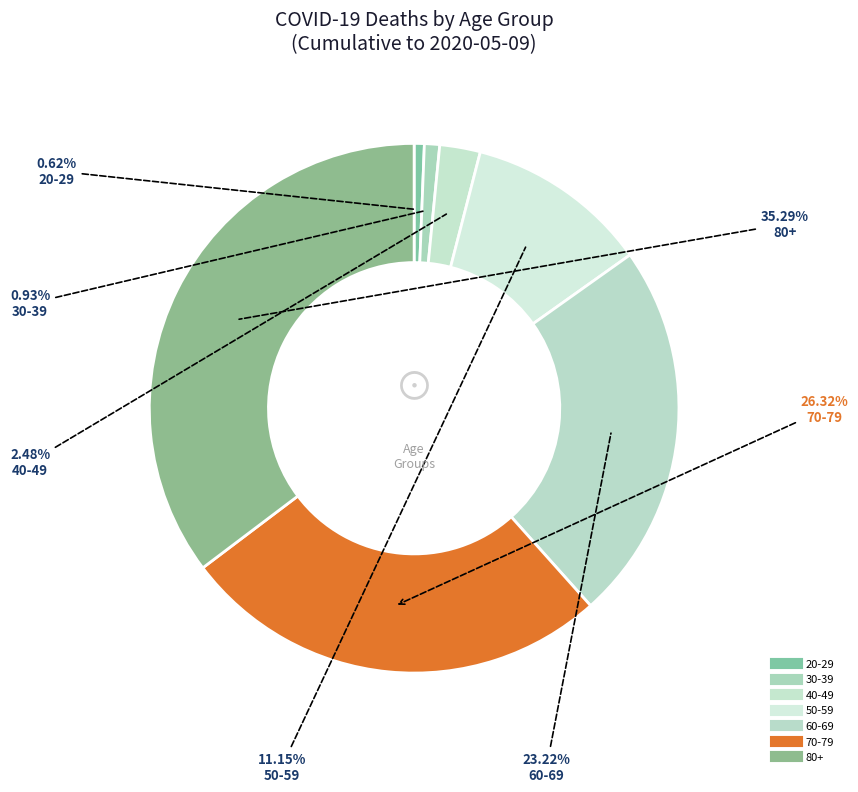

How many slices are in this pie chart?

7